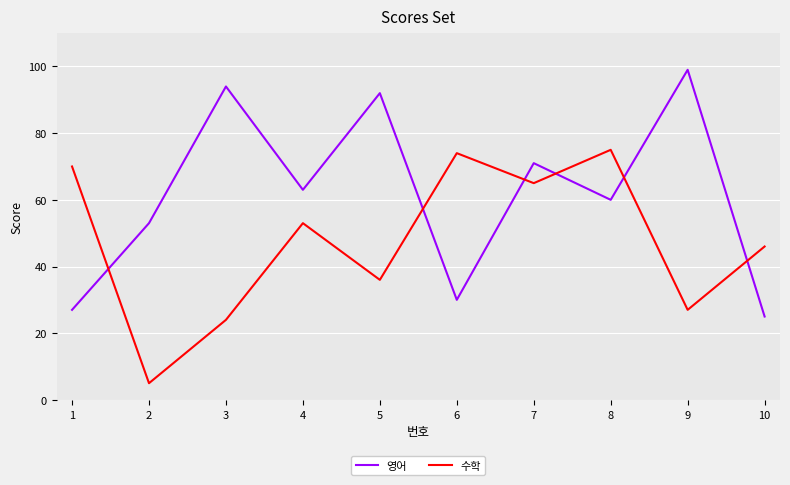

How many values in the 영어 series are below 63?

5